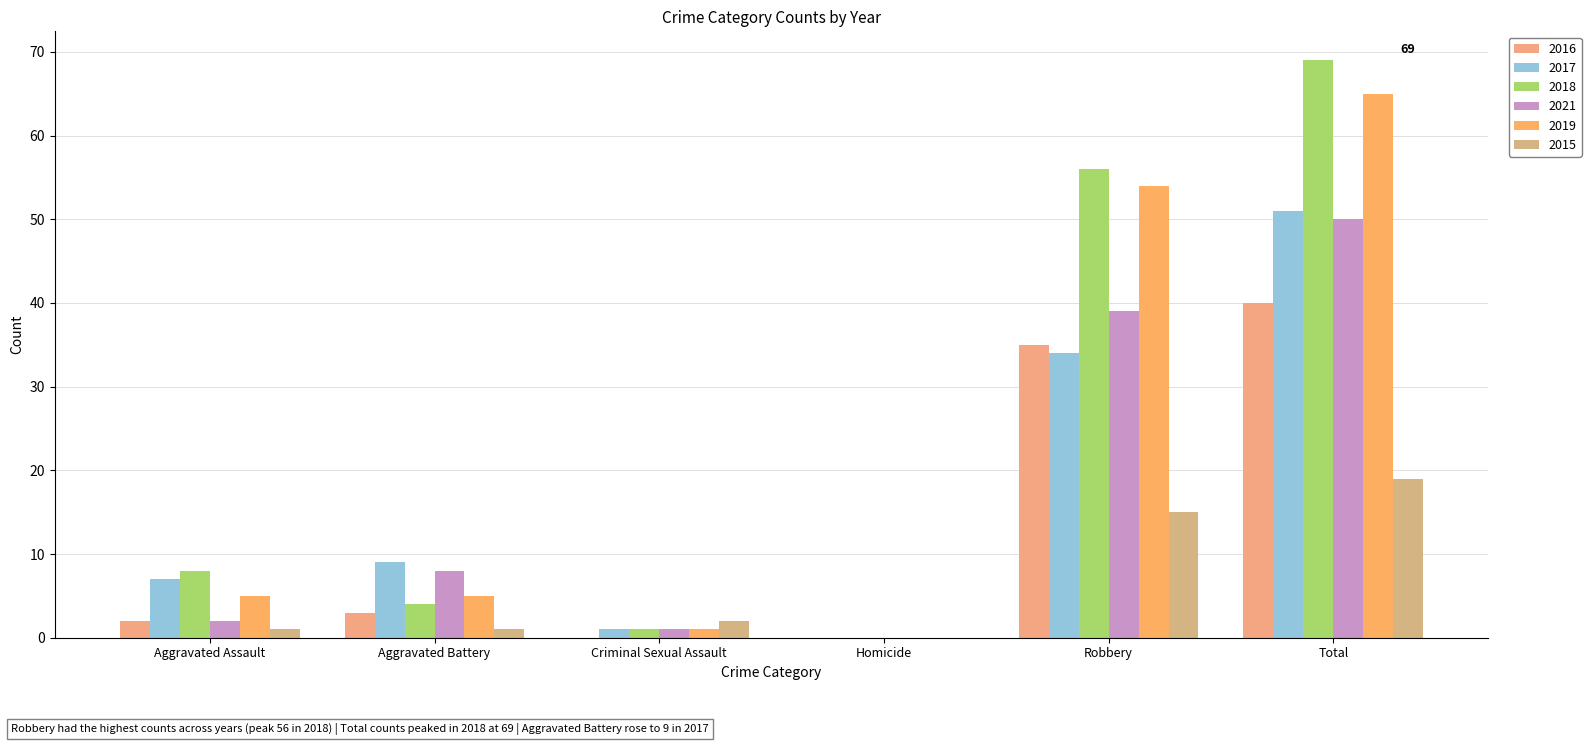

Does the chart contain stacked bars?

No